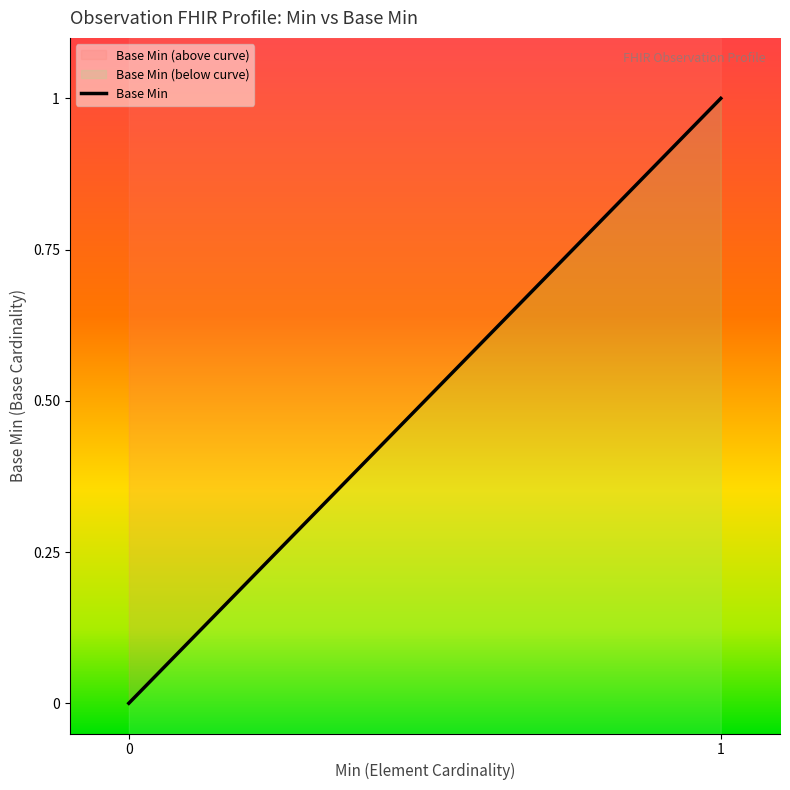

Which has a higher value, 0 or 1?

1